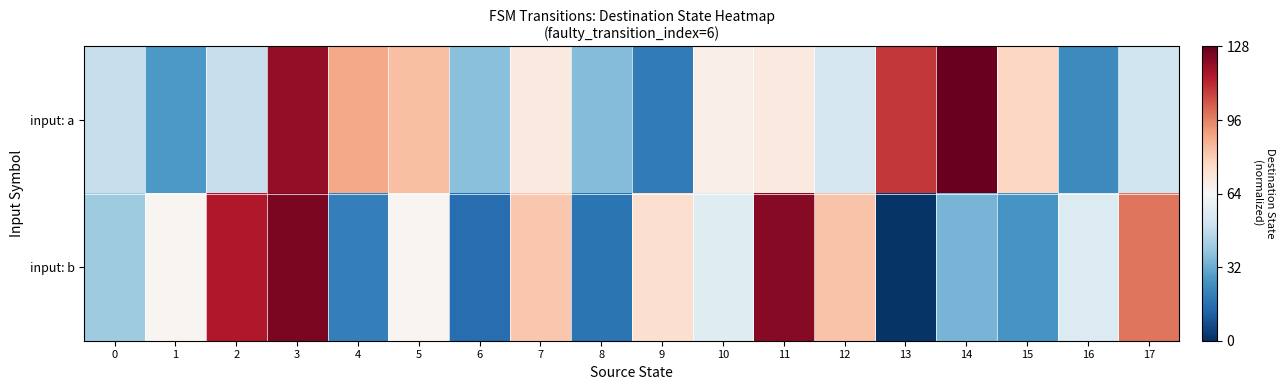

What is the maximum value shown in the chart?

1.0